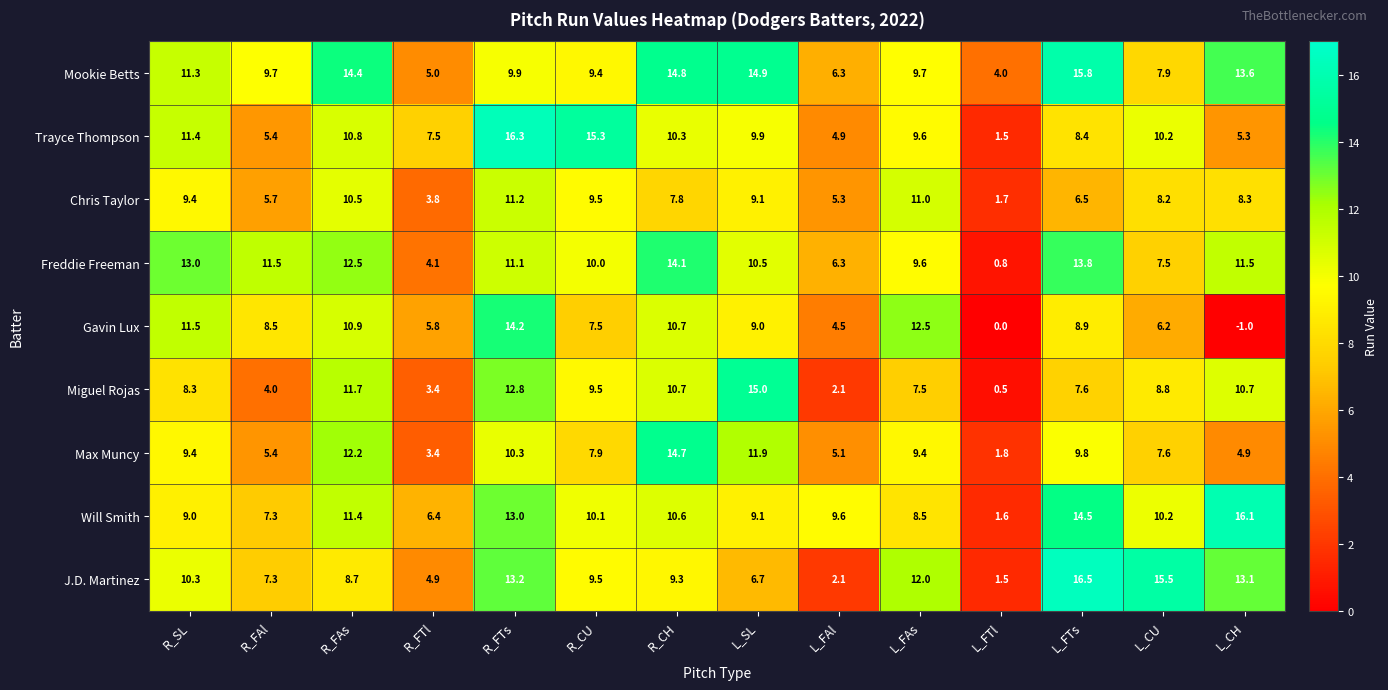

The value of Mookie Betts at R_FTl is 3.2. True or false?

False